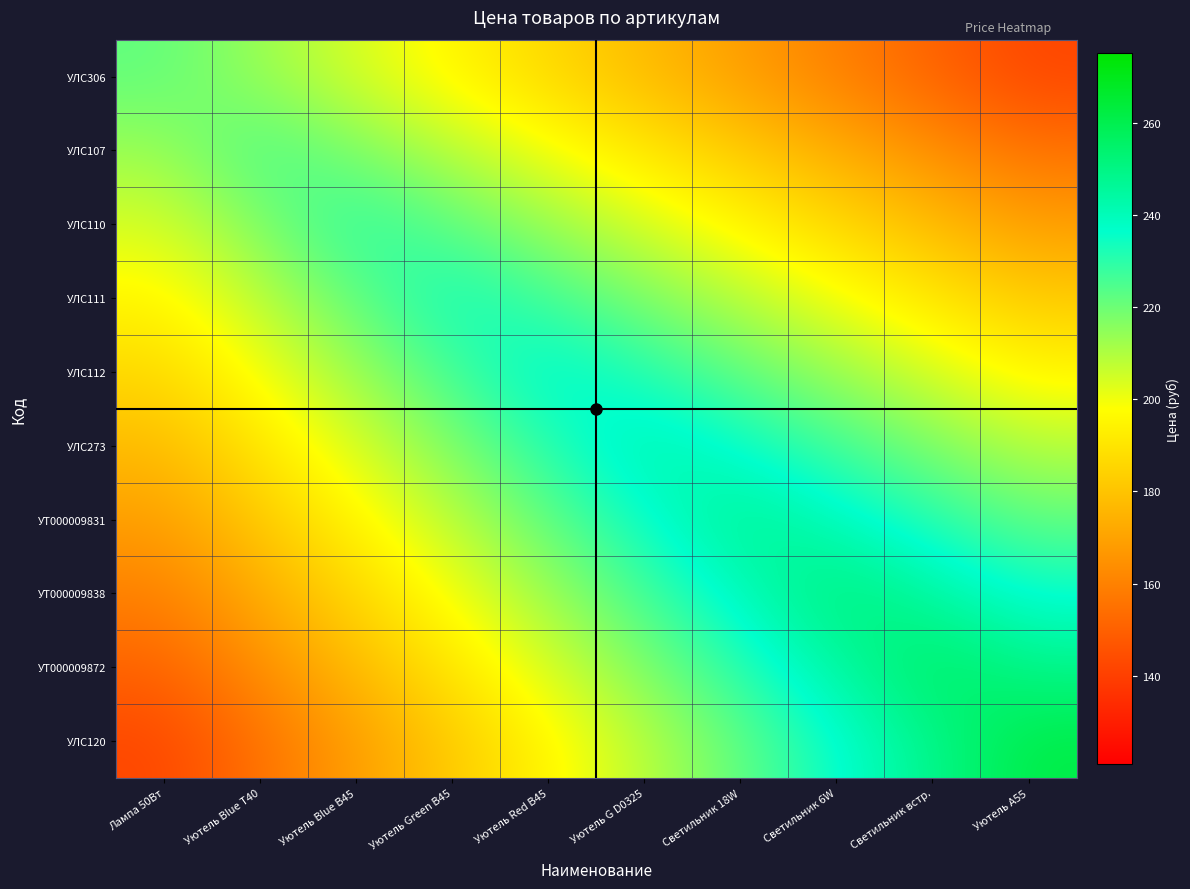

Count the number of data series in this chart.

10